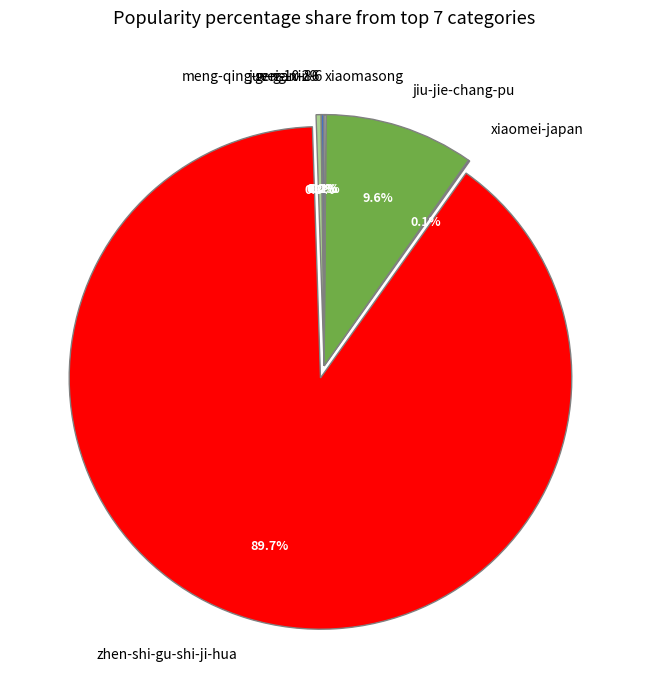

Which category accounts for the majority?

zhen-shi-gu-shi-ji-hua